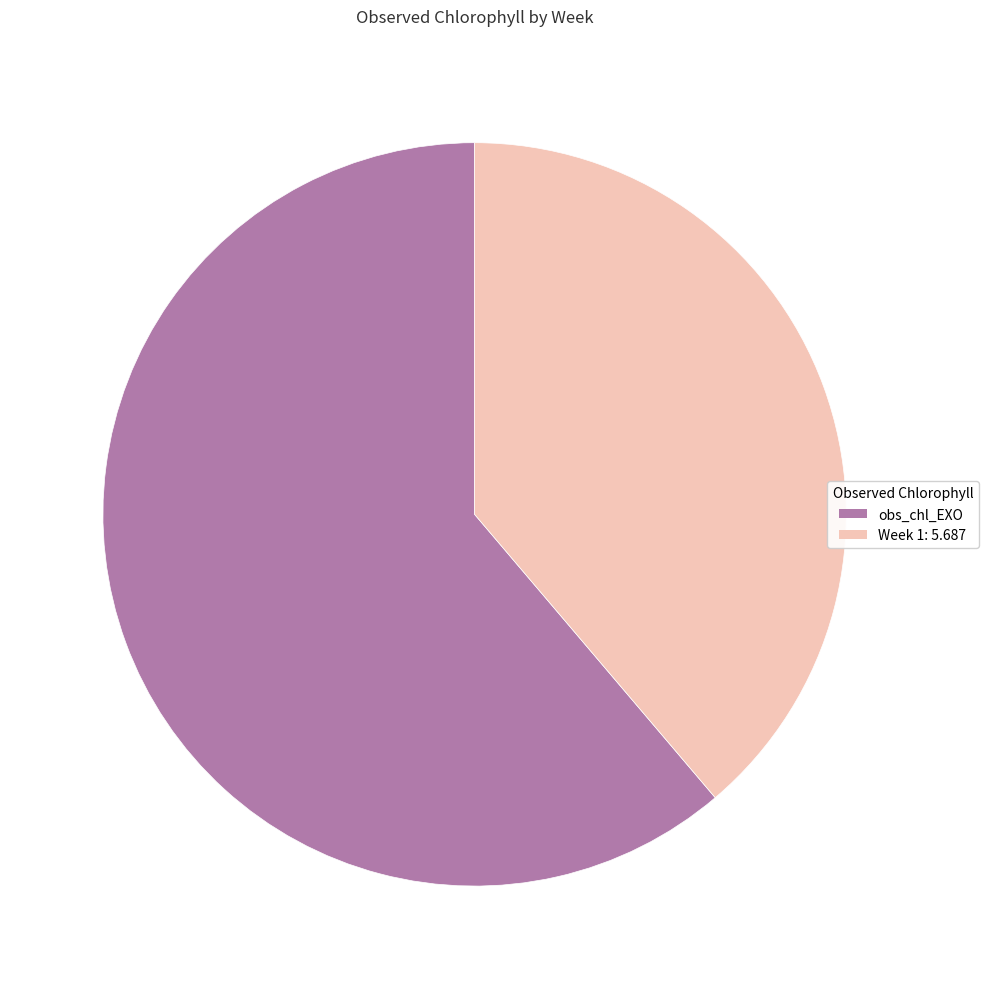

What is the ratio of the value at Week 1: 5.687 to the value at obs_chl_EXO?

0.6